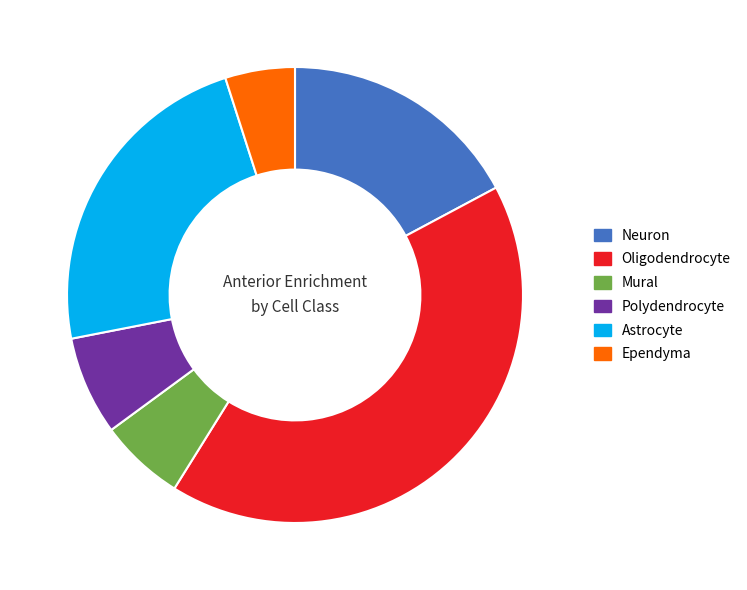

What is the ratio of the value at Neuron to the value at Polydendrocyte?

2.5